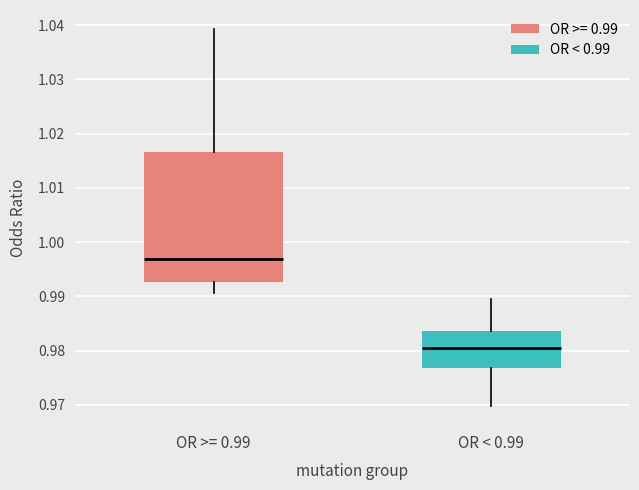

Reading left to right, read every box against the y-axis: the position of its median line, the range the box covers, and the ends of its whiskers. The values are not printed on the chart, so give them approximately, as read against the axis.

OR >= 0.99: median 0.997, box 0.993 to 1.017, whiskers 0.991 to 1.039
OR < 0.99: median 0.980, box 0.977 to 0.984, whiskers 0.970 to 0.989